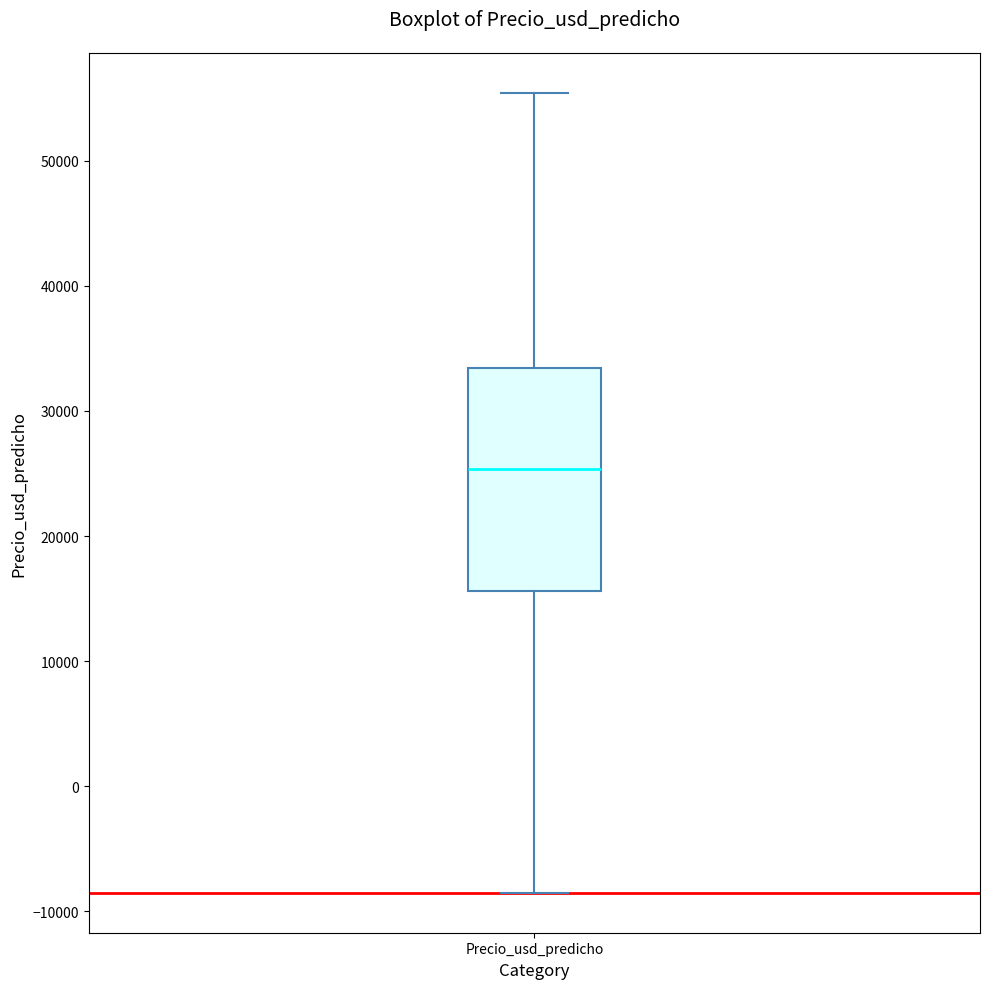

Transcribe this box plot: give where the median line is, the range the box spans, and where the two whiskers end, as read against the y-axis. The values are not printed on the chart, so give them approximately, as read against the axis.

median 25000, box 16000 to 33000, whiskers -9000 to 55000